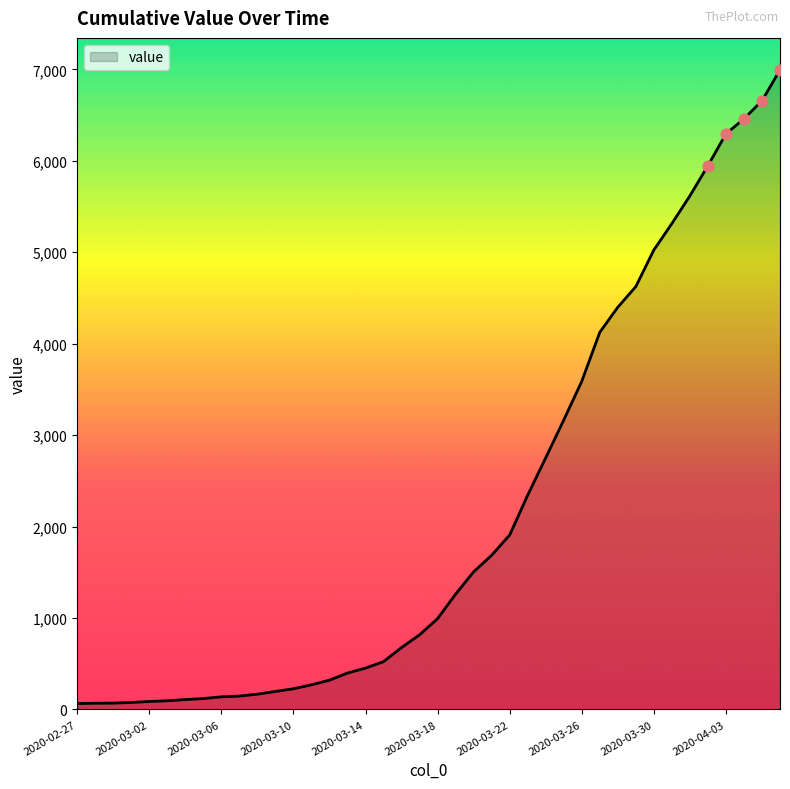

What is the difference between the maximum and minimum values?

6931